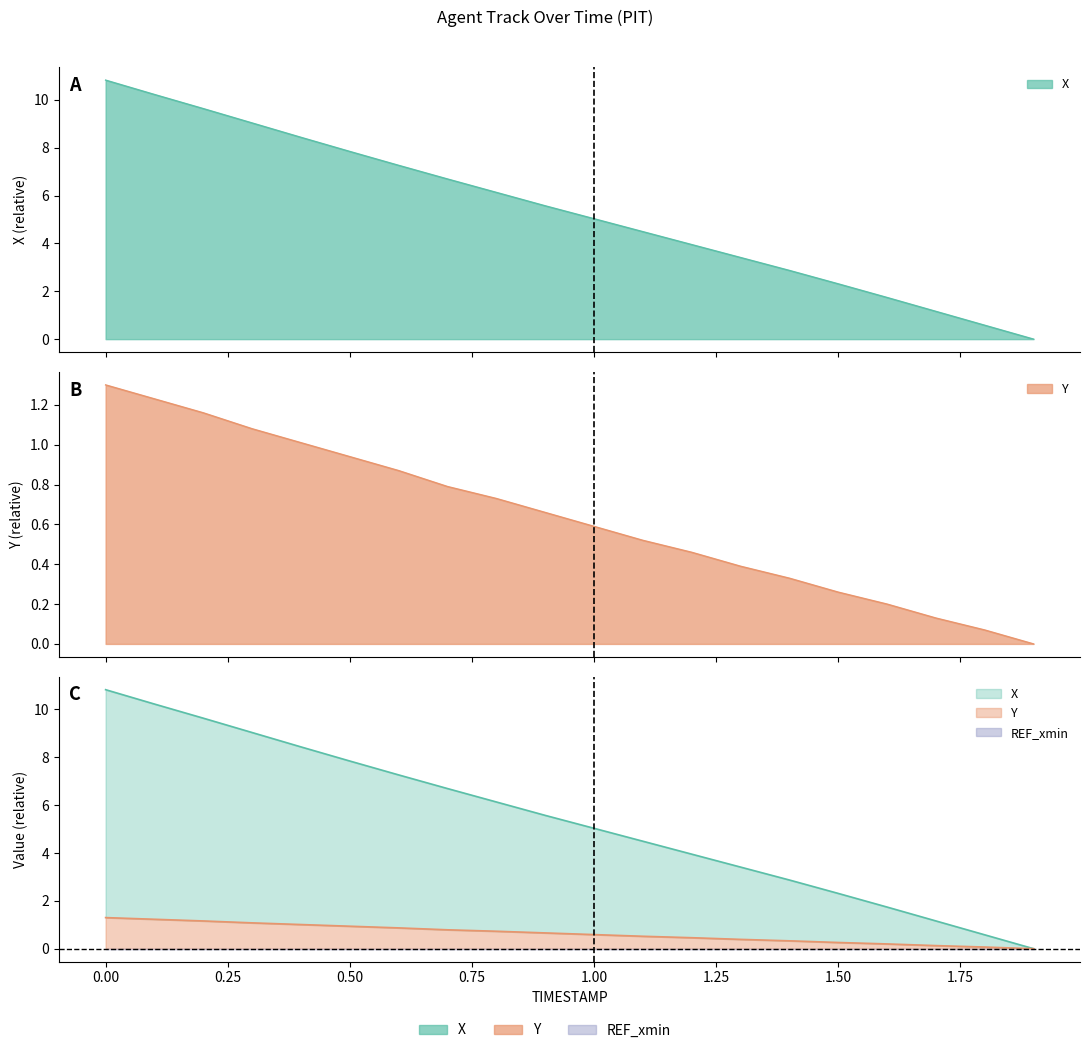

What position from the right is 1.2?

8